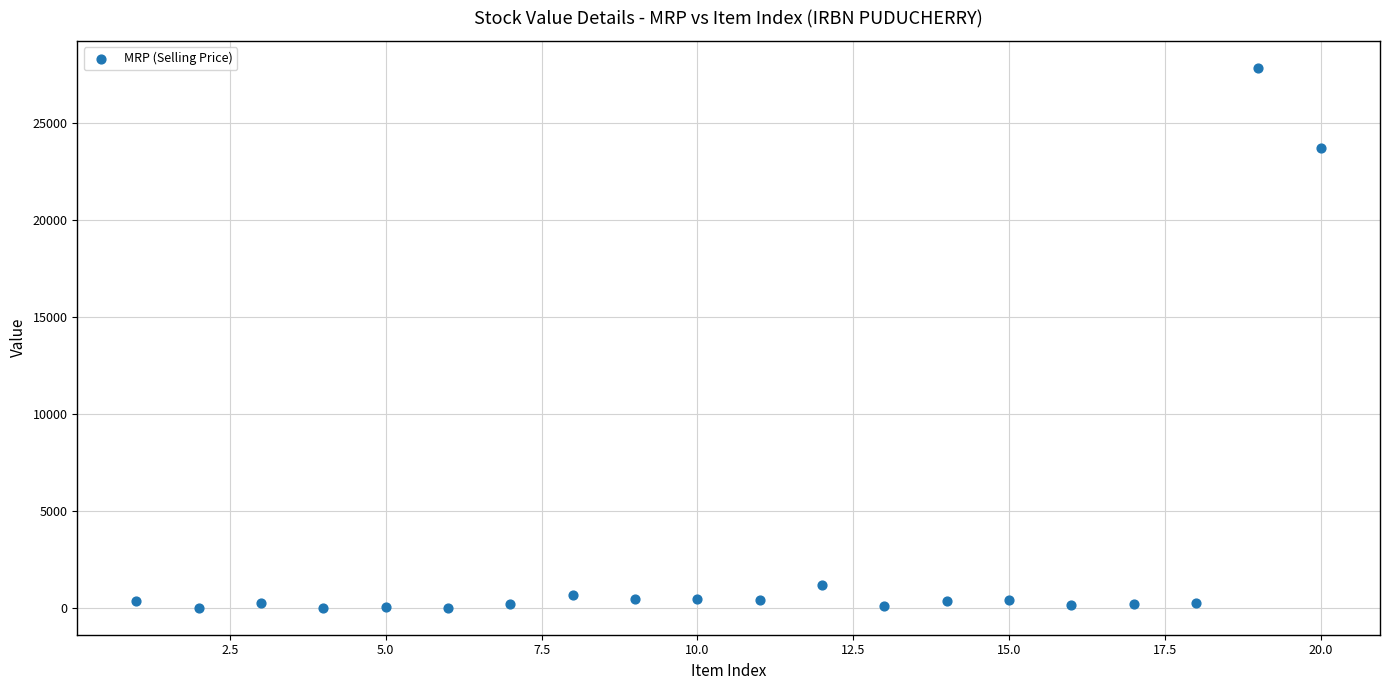

What is the range of X values (max minus min)?

19.0